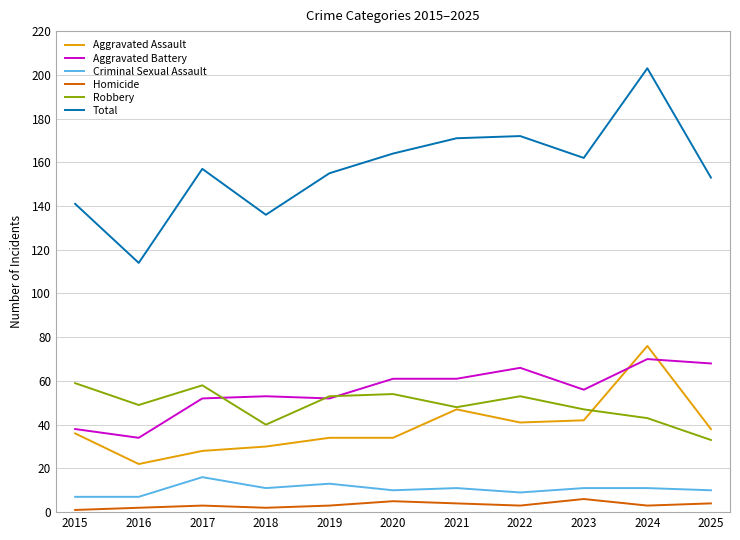

Which series has the largest total across all categories?

Total